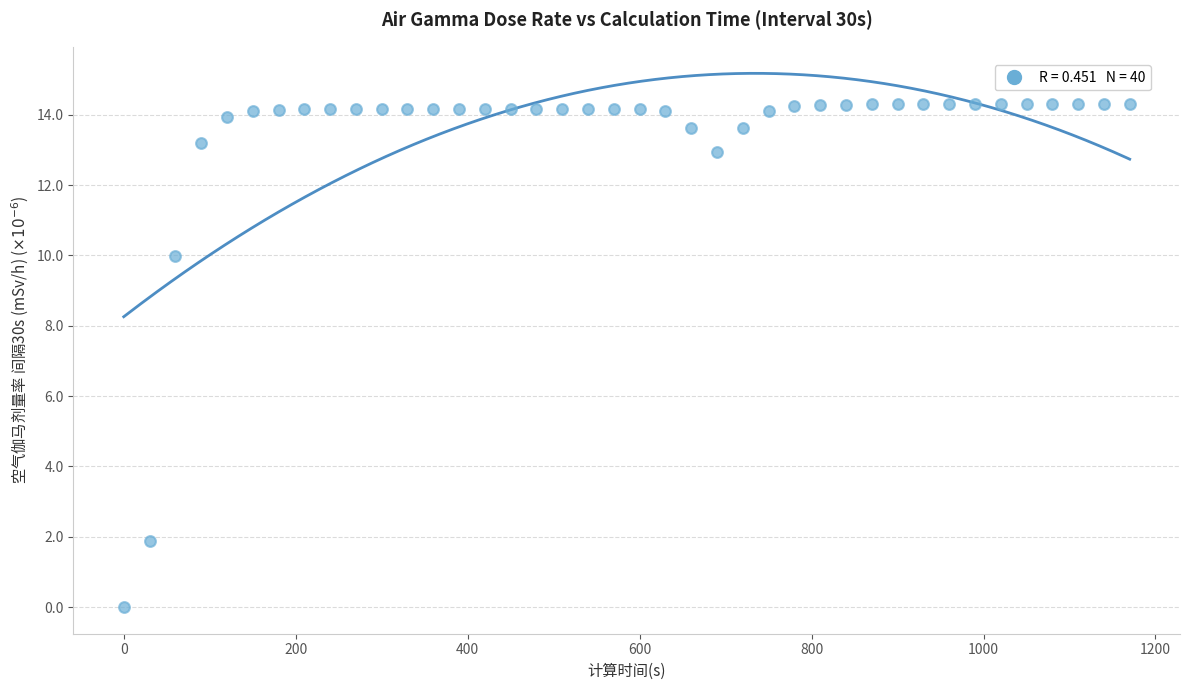

What Y value in the scatter plot is closest to 7?

10.0